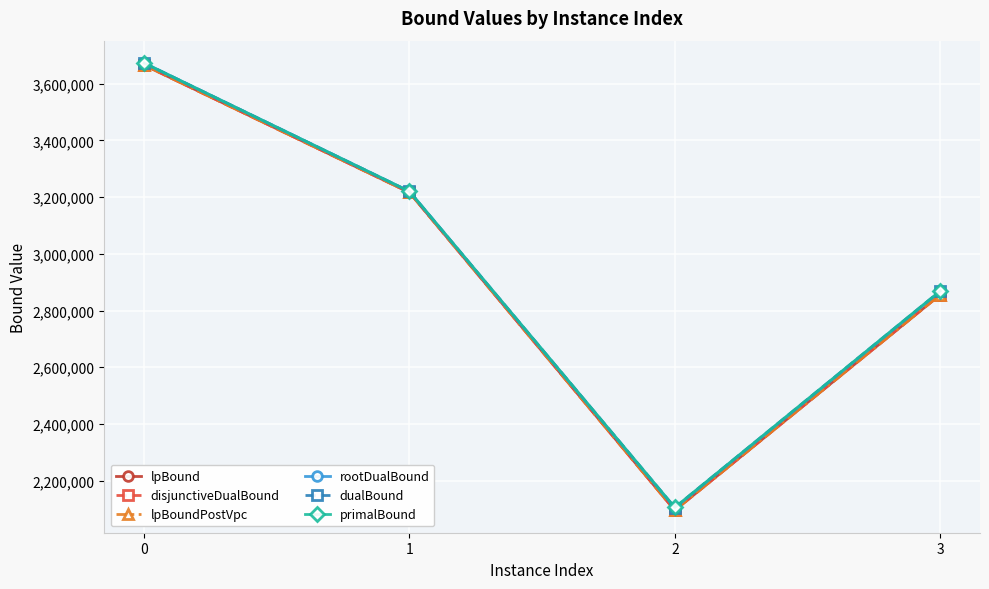

Reading left to right, extract all data points from this chart.

lpBound: 0=3666028.2	1=3216516.4	2=2094806.6	3=2855636.2
disjunctiveDualBound: 0=3666032.7	1=3216516.4	2=2094806.6	3=2855636.2
lpBoundPostVpc: 0=3666032.7	1=3216516.4	2=2094806.6	3=2855636.2
rootDualBound: 0=3673280.7	1=3220186.5	2=2103478.1	3=2867611.4
dualBound: 0=3673280.7	1=3220192.4	2=2104881.3	3=2868818.0
primalBound: 0=3673280.7	1=3220231.2	2=2104944.1	3=2868988.2